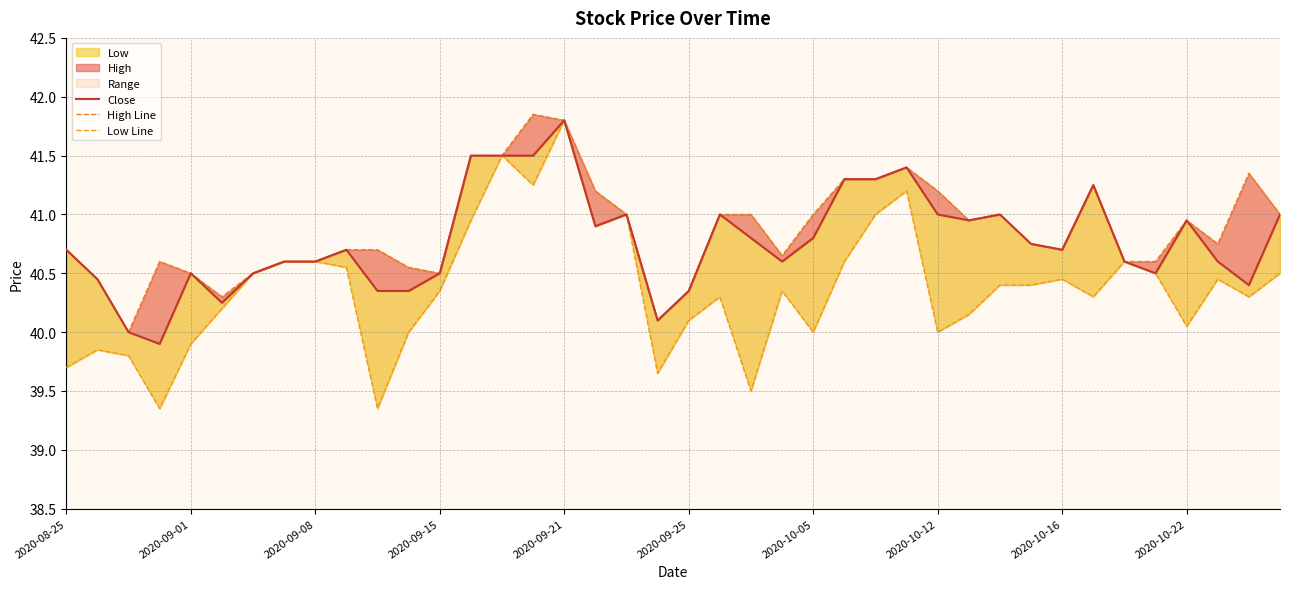

True or false: Low Line and High Line cross at least once.

False